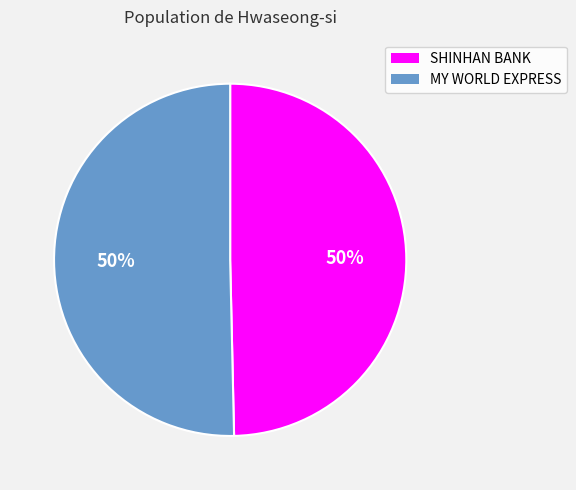

To the nearest percent, what is the average slice percentage?

50%